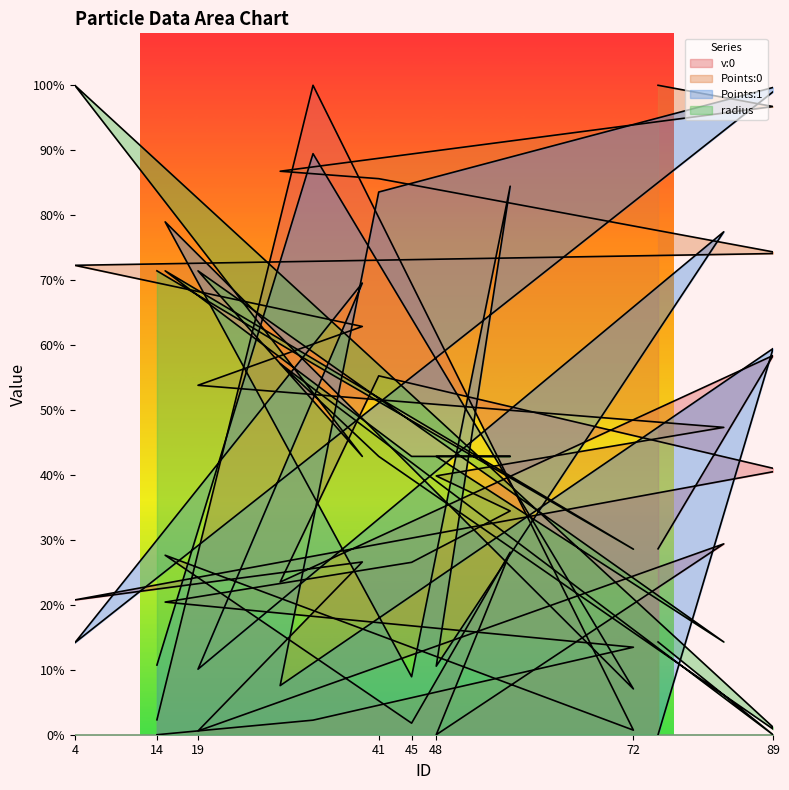

Between 29 and 75, which series saw the biggest shift?

radius